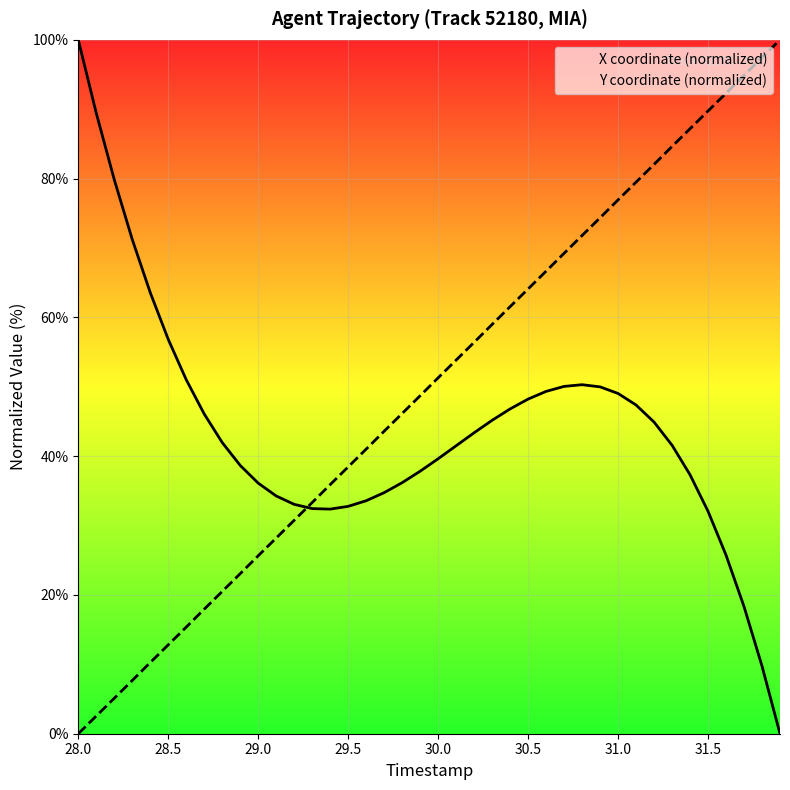

What is the maximum value shown in the chart?

100.0